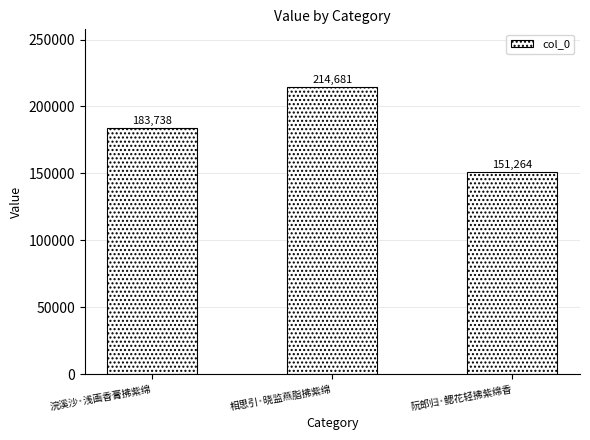

Which category has the lowest value across all series?

阮郎归·鳃花轻拂紫绵香